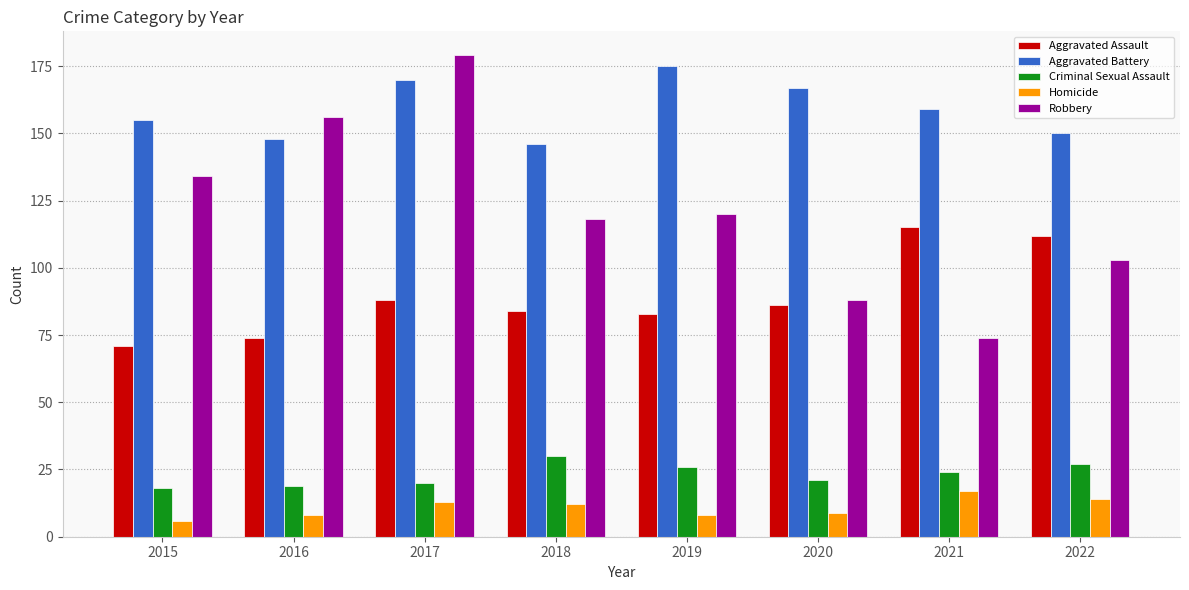

What is the minimum value shown in the chart?

6